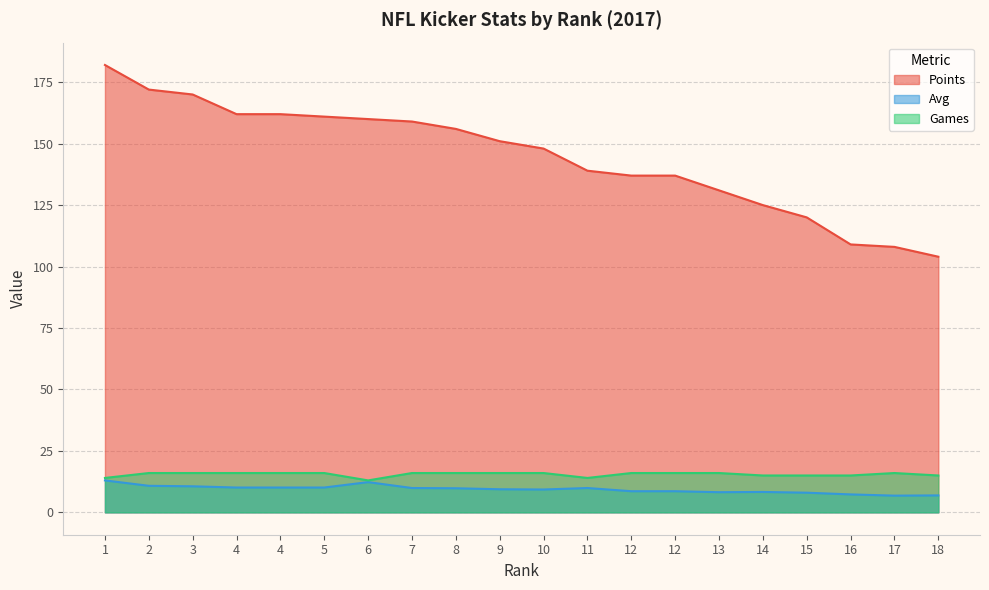

True or false: Points and Avg intersect in this chart.

False